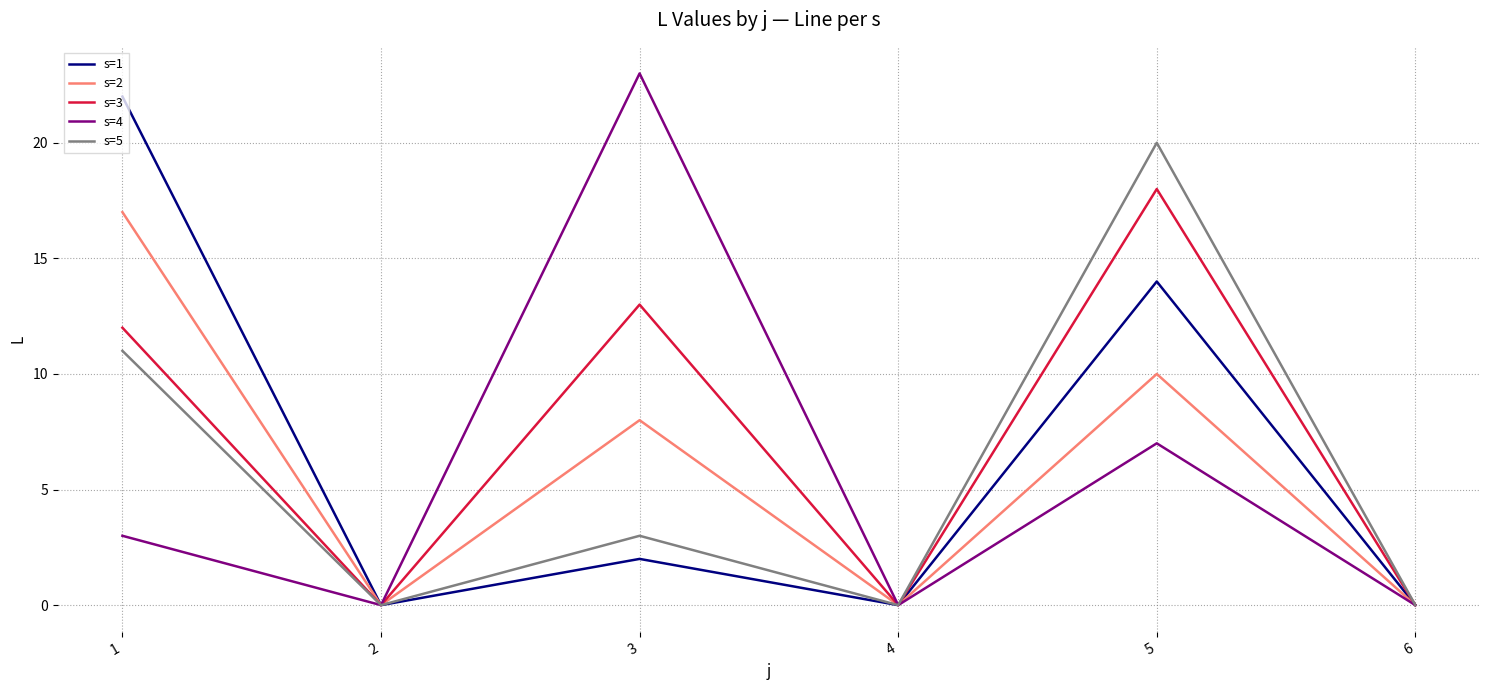

In s=4, how many points are higher than both neighbors (excluding endpoints)?

2